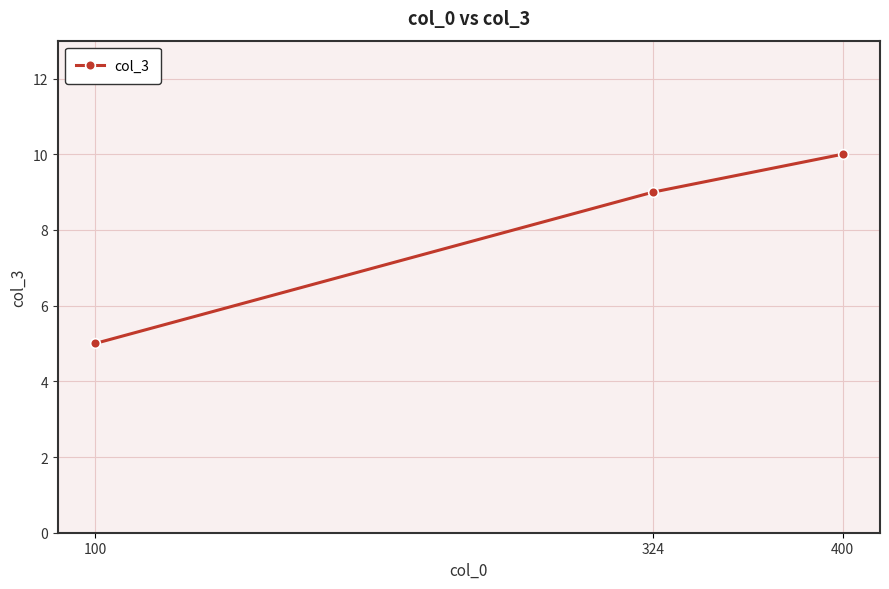

The value at 400 is 18. True or false?

False